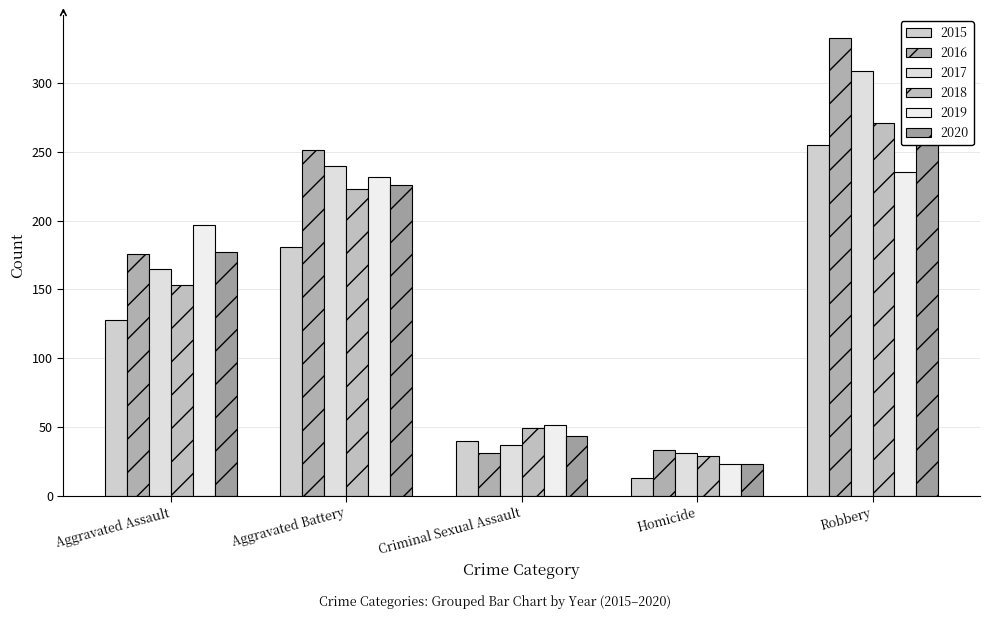

What is the average value of the 2016 series?

165